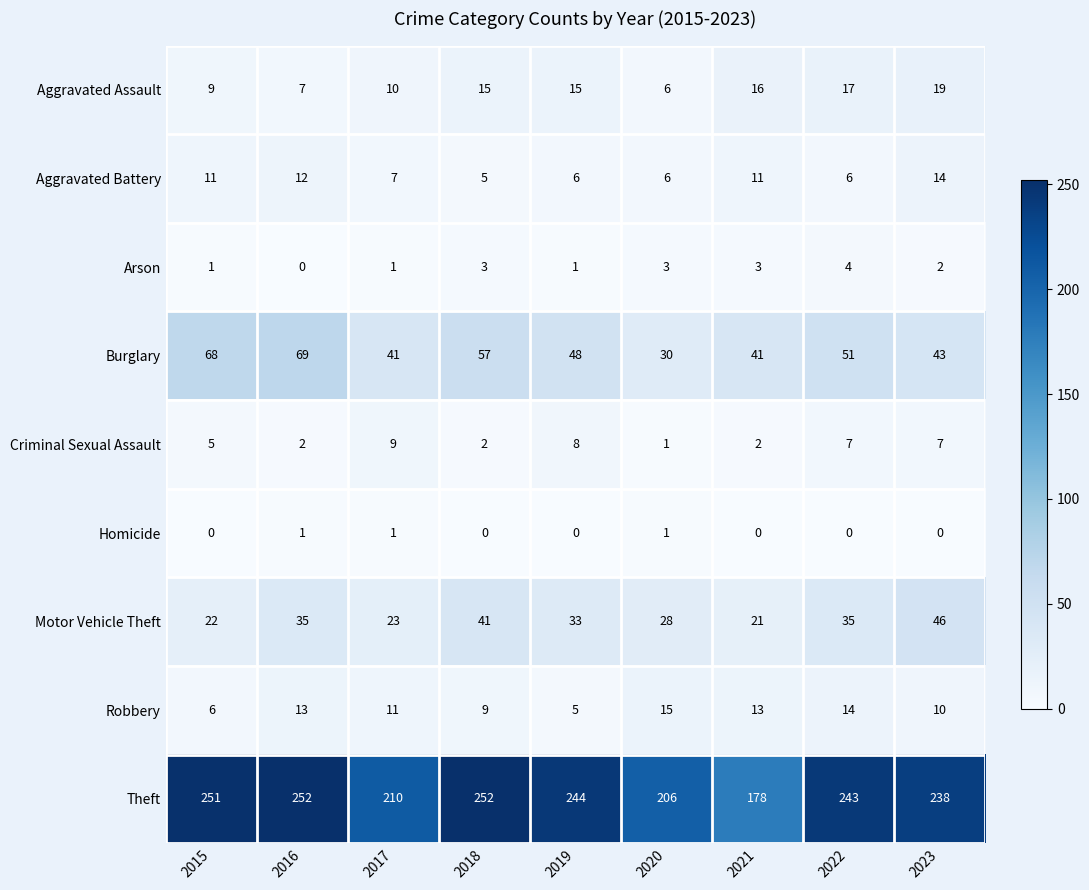

At which category is the sum across all series the highest?

2016